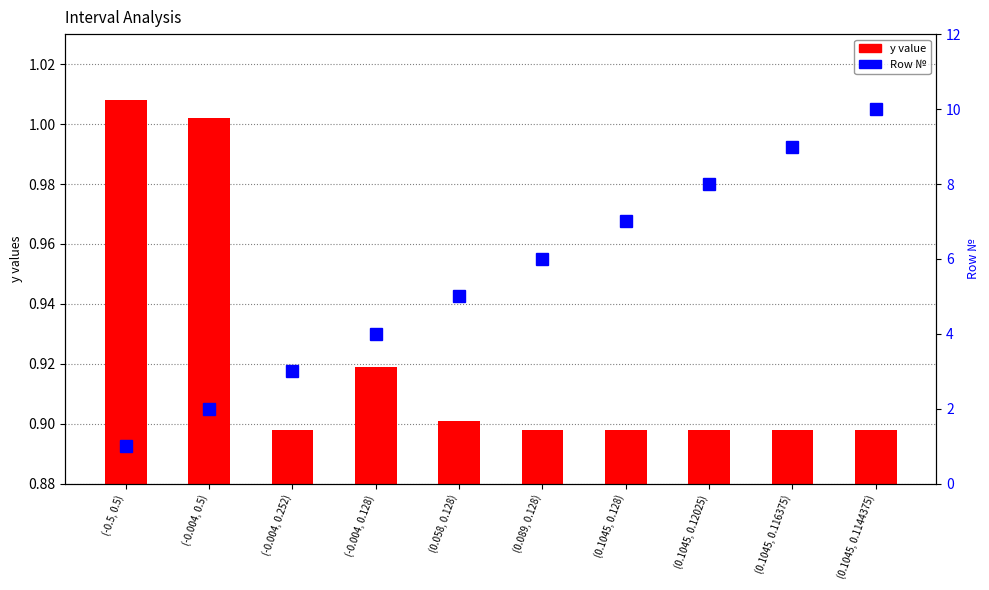

Which label corresponds to the largest value in the chart?

(0.1045, 0.1144375)